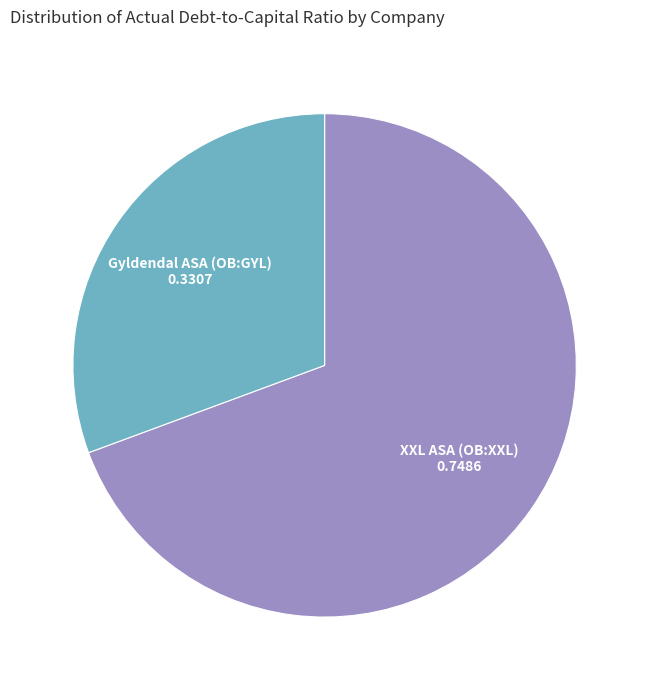

Is there a majority slice in this chart?

Yes